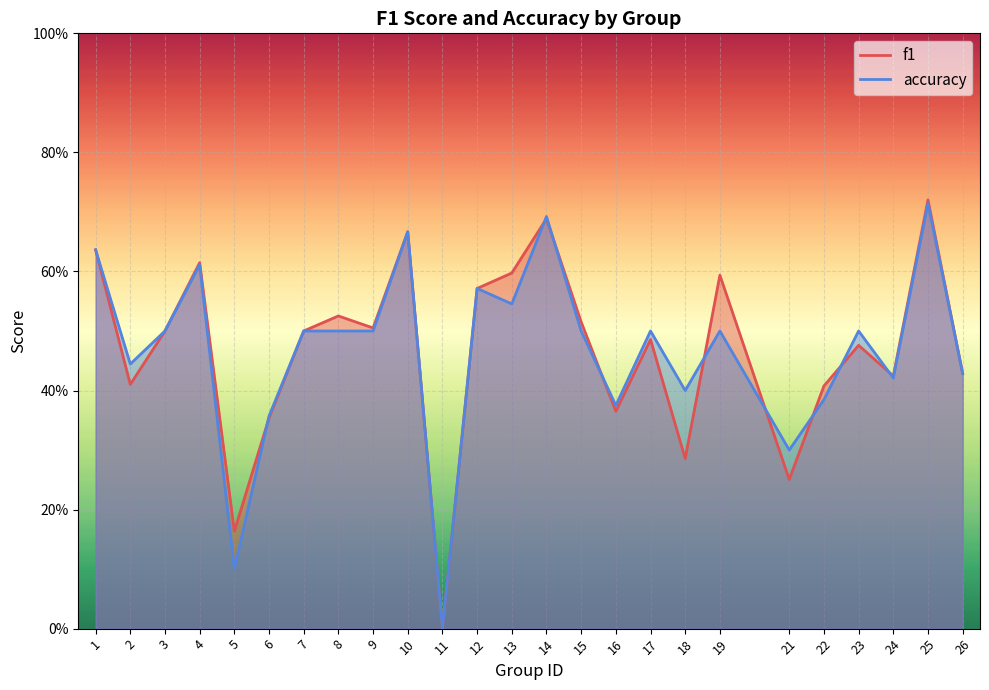

Between 5 and 4, which is larger?

4